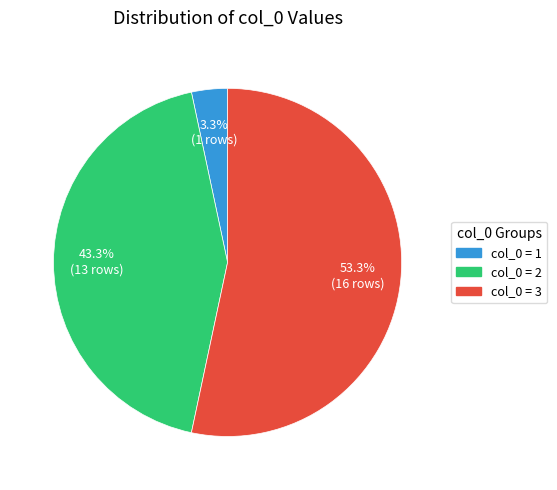

Is there a majority slice in this chart?

Yes